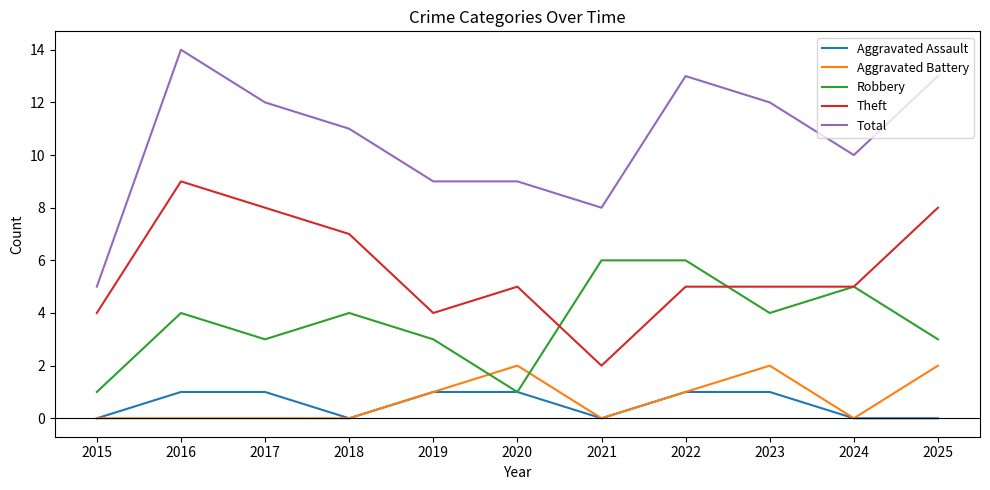

Reading left to right, list all the values displayed in this chart.

Aggravated Assault: 2015=0	2016=1	2017=1	2018=0	2019=1	2020=1	2021=0	2022=1	2023=1	2024=0	2025=0
Aggravated Battery: 2015=0	2016=0	2017=0	2018=0	2019=1	2020=2	2021=0	2022=1	2023=2	2024=0	2025=2
Robbery: 2015=1	2016=4	2017=3	2018=4	2019=3	2020=1	2021=6	2022=6	2023=4	2024=5	2025=3
Theft: 2015=4	2016=9	2017=8	2018=7	2019=4	2020=5	2021=2	2022=5	2023=5	2024=5	2025=8
Total: 2015=5	2016=14	2017=12	2018=11	2019=9	2020=9	2021=8	2022=13	2023=12	2024=10	2025=13